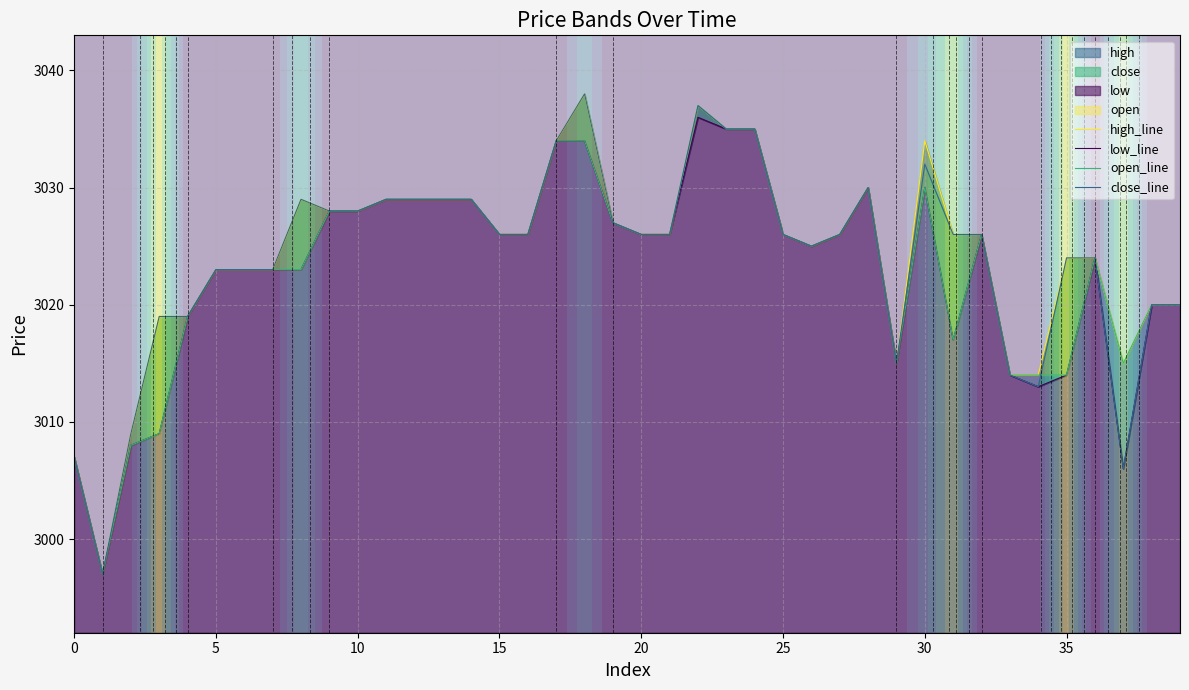

Between 28 and 9, which is larger?

28